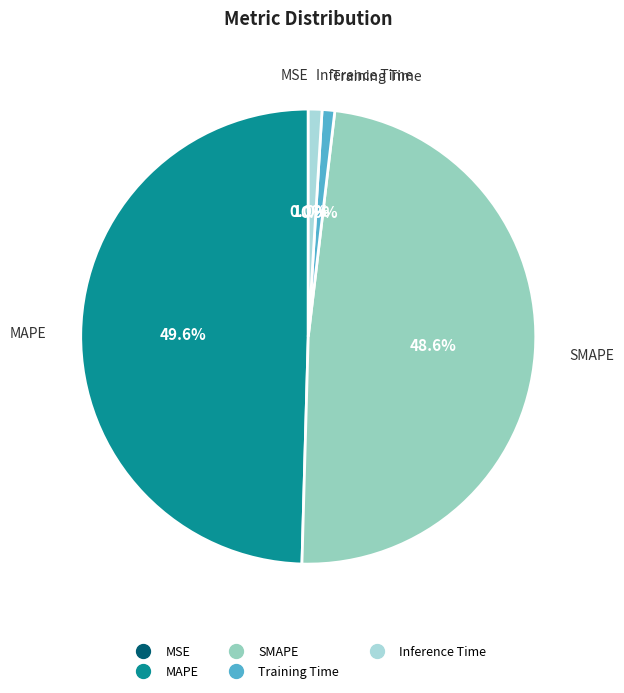

What is the total percentage of Training Time and SMAPE?

49.5%